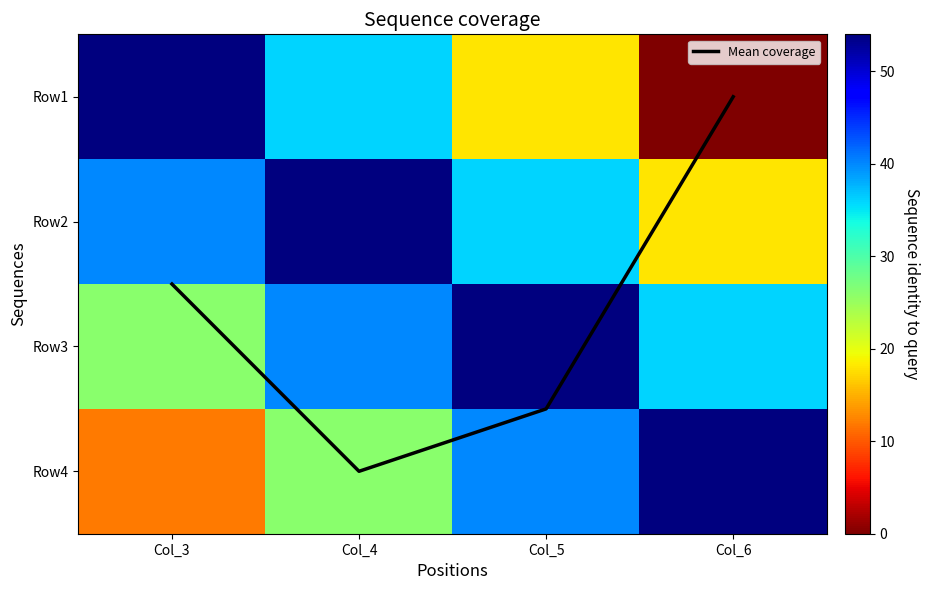

Rank the series at Col_4 from highest to lowest value.

Row2, Row3, Row1, Row4, Mean coverage